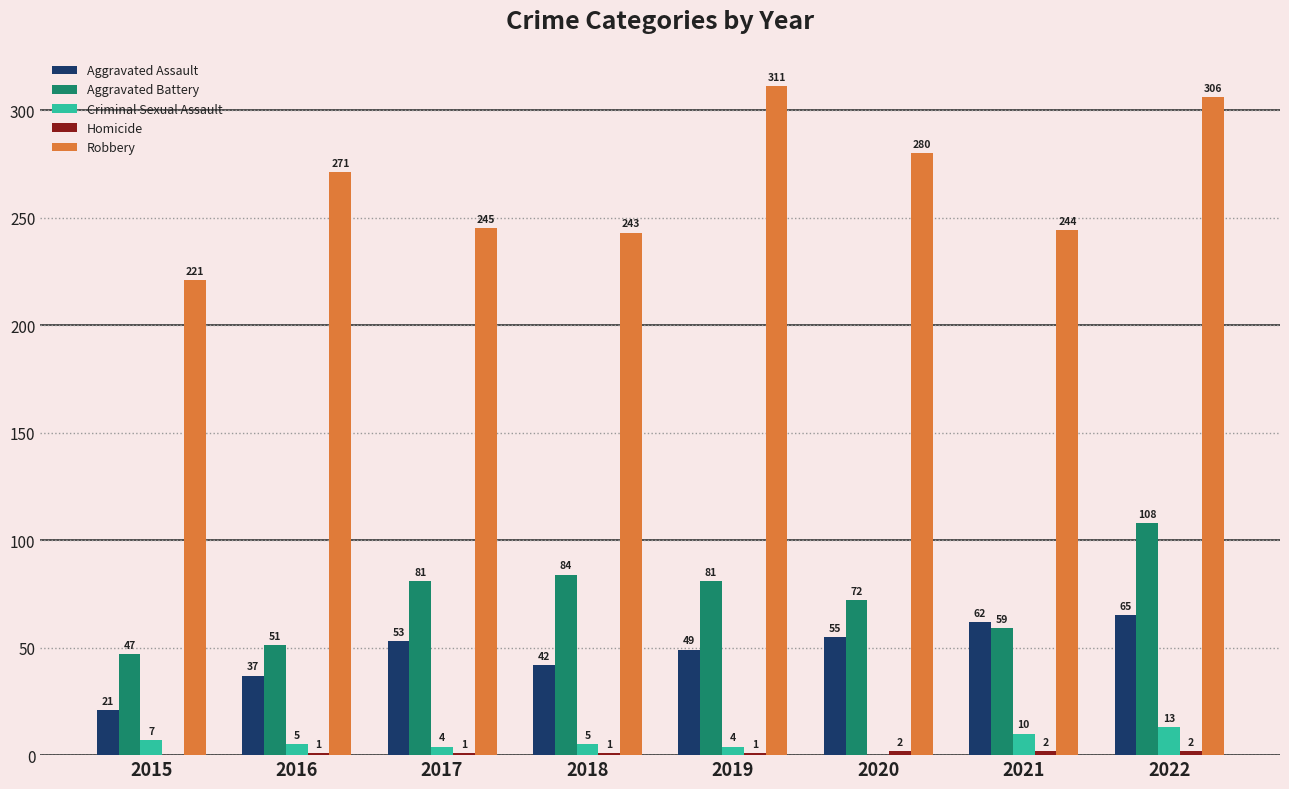

Read the Aggravated Battery value at 2018, to the nearest 10.

80